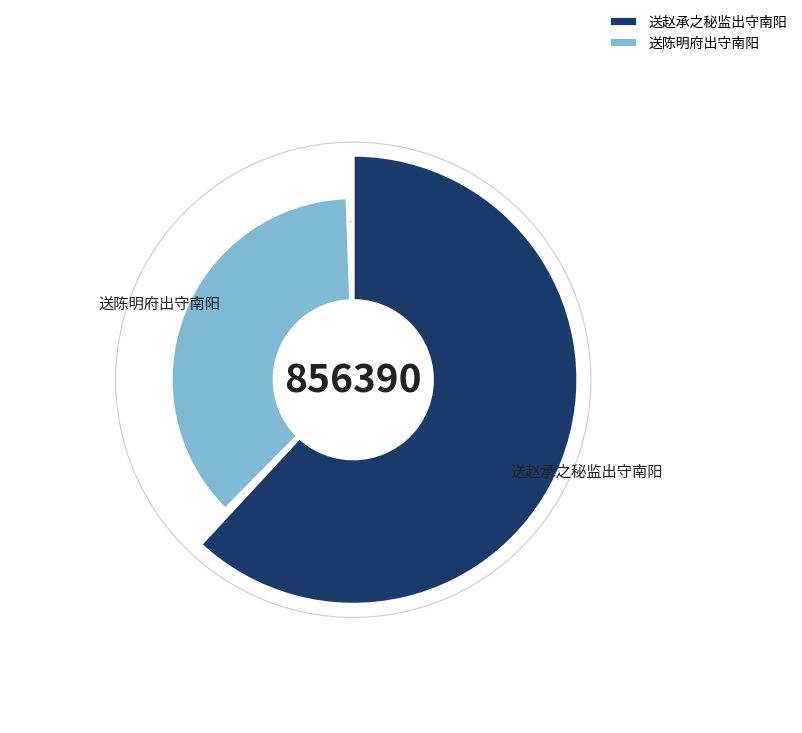

Which has a higher value, 送陈明府出守南阳 or 送赵承之秘监出守南阳?

送赵承之秘监出守南阳